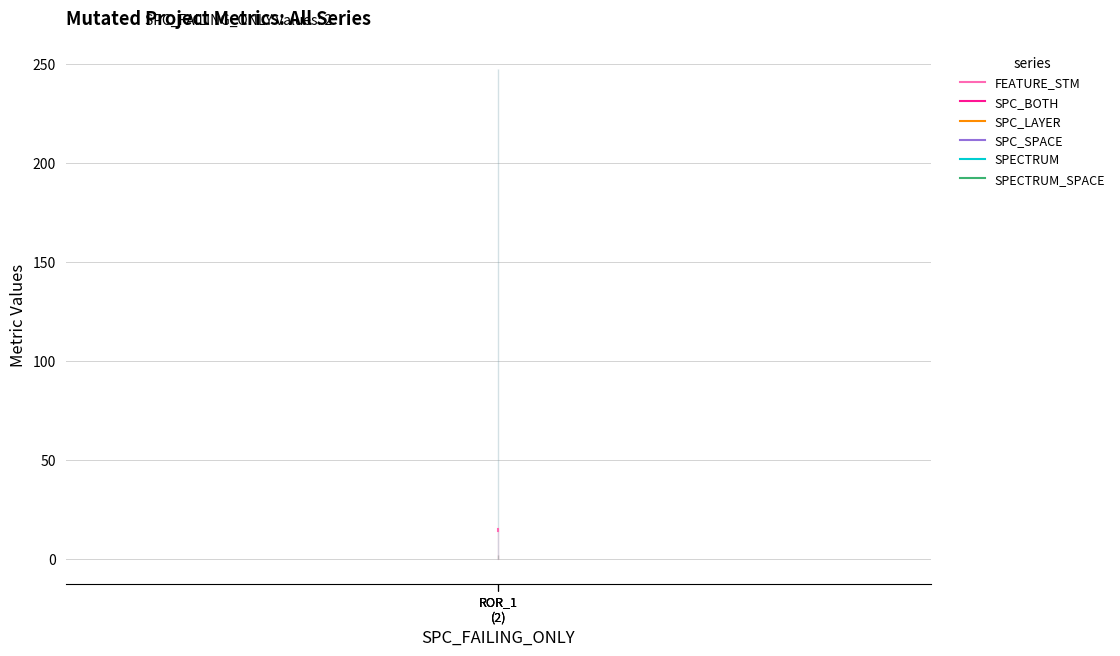

Reading right to left, transcribe all the data shown in this chart.

FEATURE_STM: 15	14	14
SPC_BOTH: 2	2	2
SPC_LAYER: 2	2	2
SPC_SPACE: 247	247	247
SPECTRUM: 2	2	2
SPECTRUM_SPACE: 247	247	247